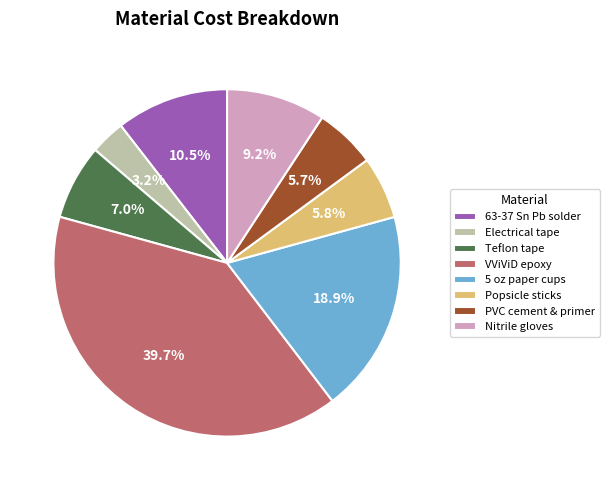

Does any single category account for the majority?

No